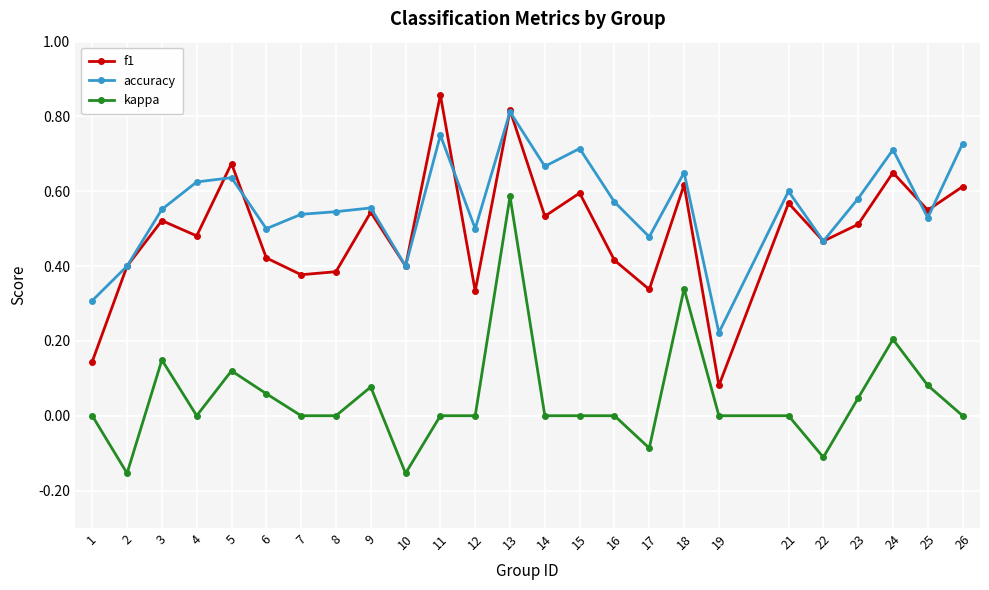

What are all the series names shown in the legend?

f1, accuracy, kappa